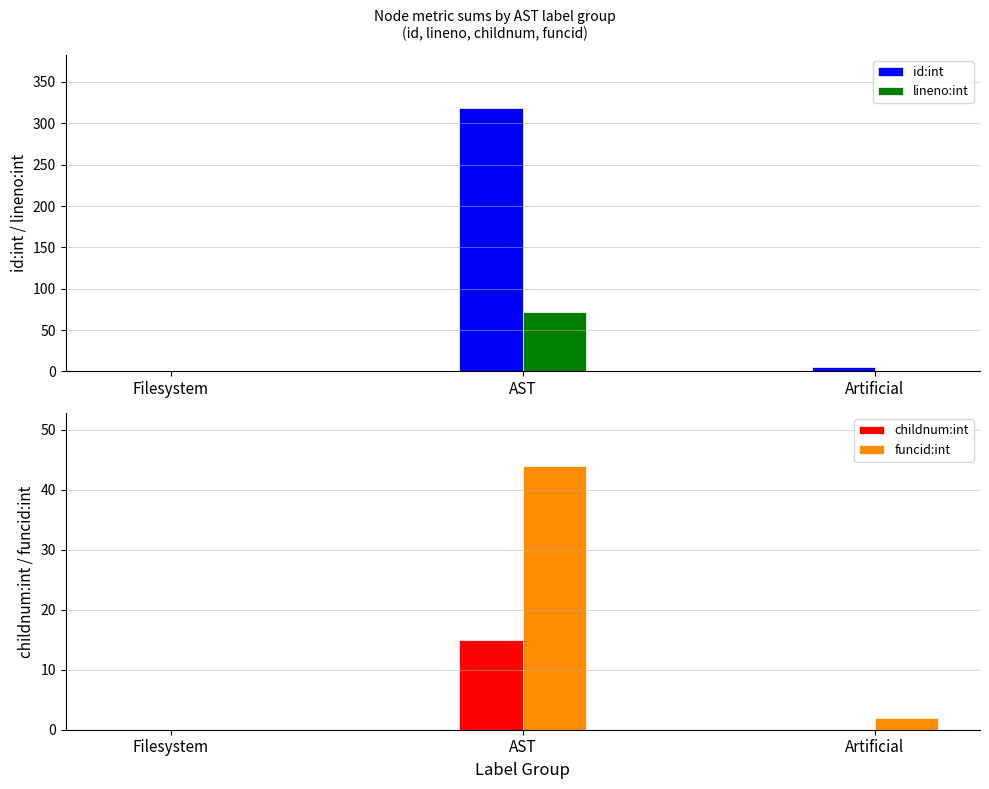

What is the label of the 1st bar from the left?

Filesystem